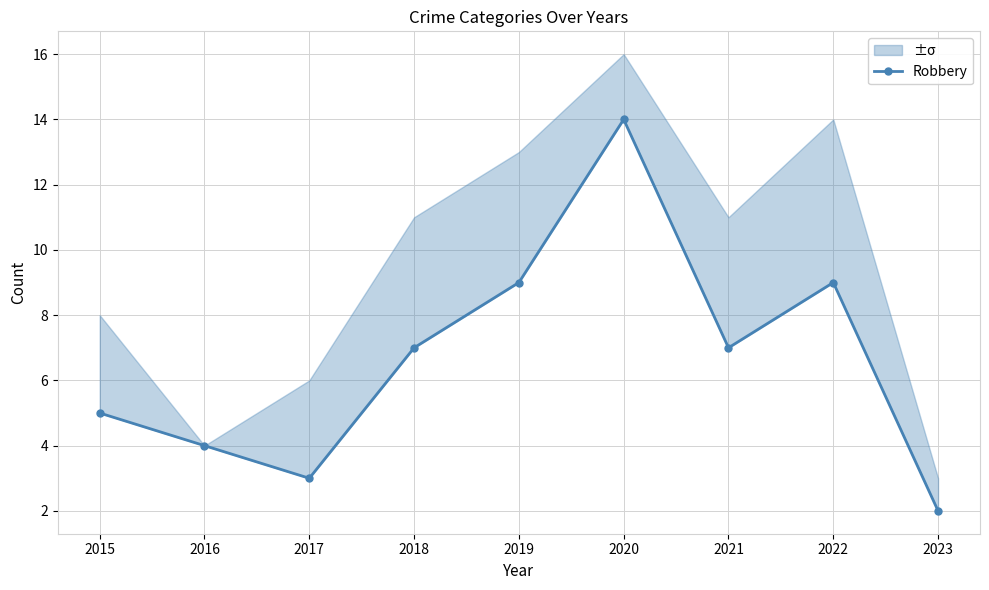

True or false: the data has more than 2 interior local peaks.

False